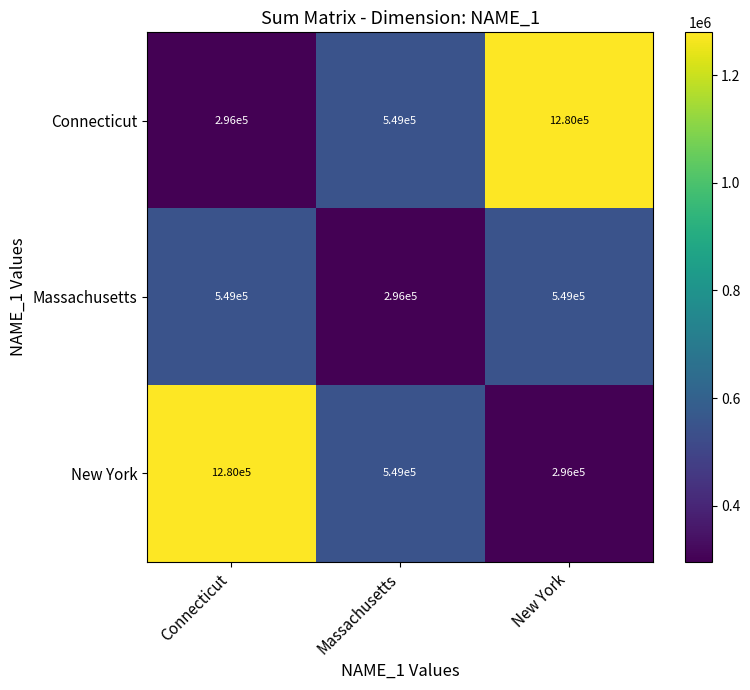

Is the value of New York at Connecticut greater than the value of Massachusetts at Connecticut?

Yes